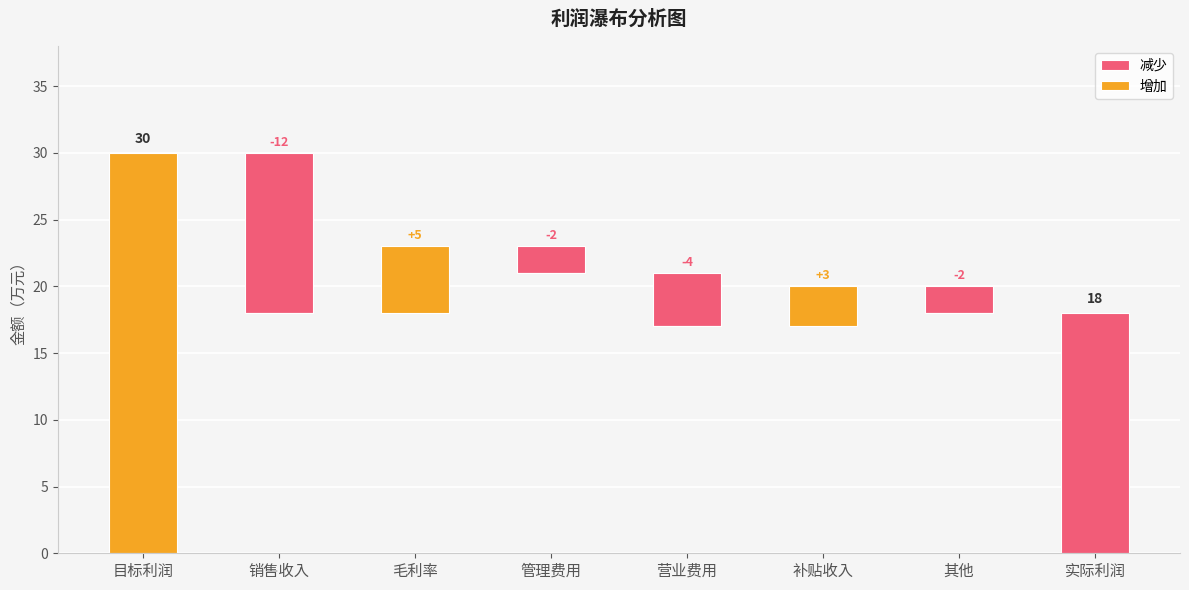

Between 目标利润 and 补贴收入, which series saw the biggest shift?

增加